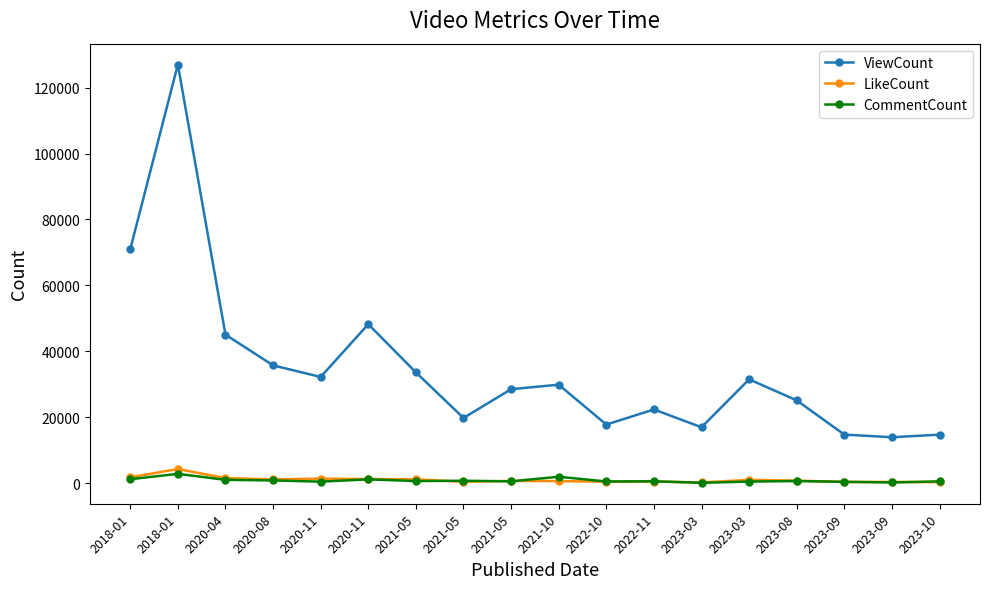

Reading right to left, extract all data points from this chart.

ViewCount: 14727	13943	14744	25121	31502	16966	22364	17783	29882	28515	19792	33618	48227	32220	35743	45070	126982	70952
LikeCount: 311	384	368	780	1004	240	498	470	621	701	406	1194	1246	1377	1172	1550	4283	1790
CommentCount: 560	223	420	653	497	113	581	520	1955	562	747	641	1172	472	834	1022	2833	1214